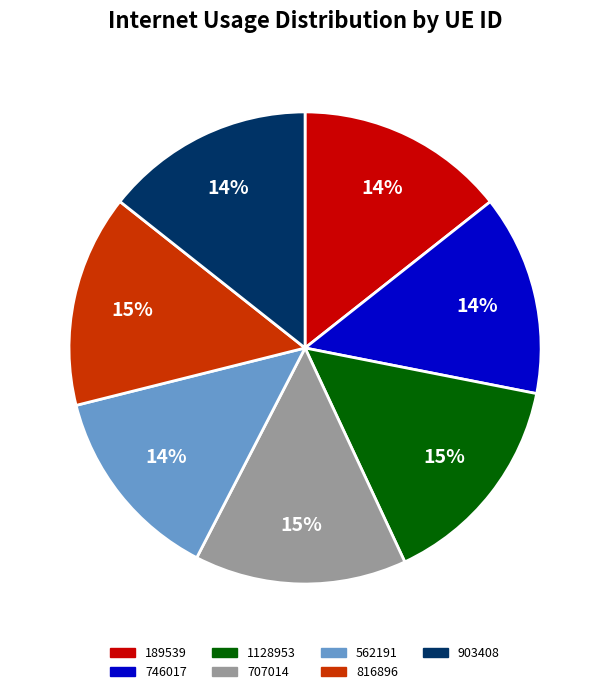

The 707014 slice represents 29% of the pie. True or false?

False